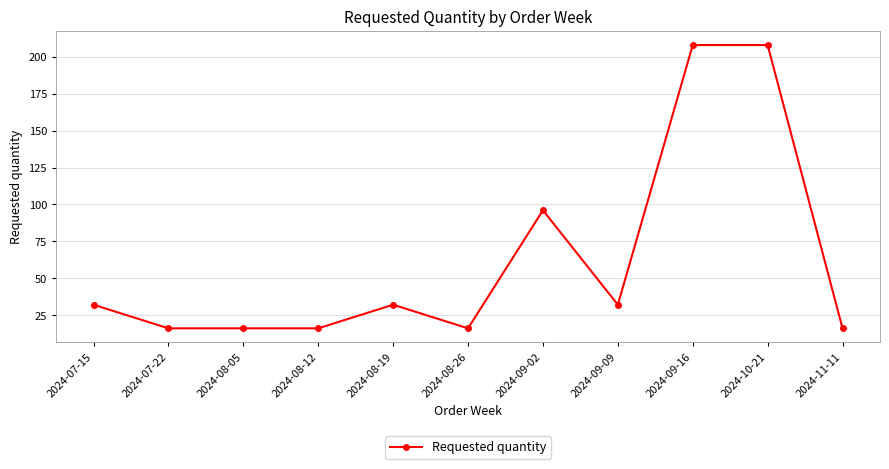

What is the average value?

63